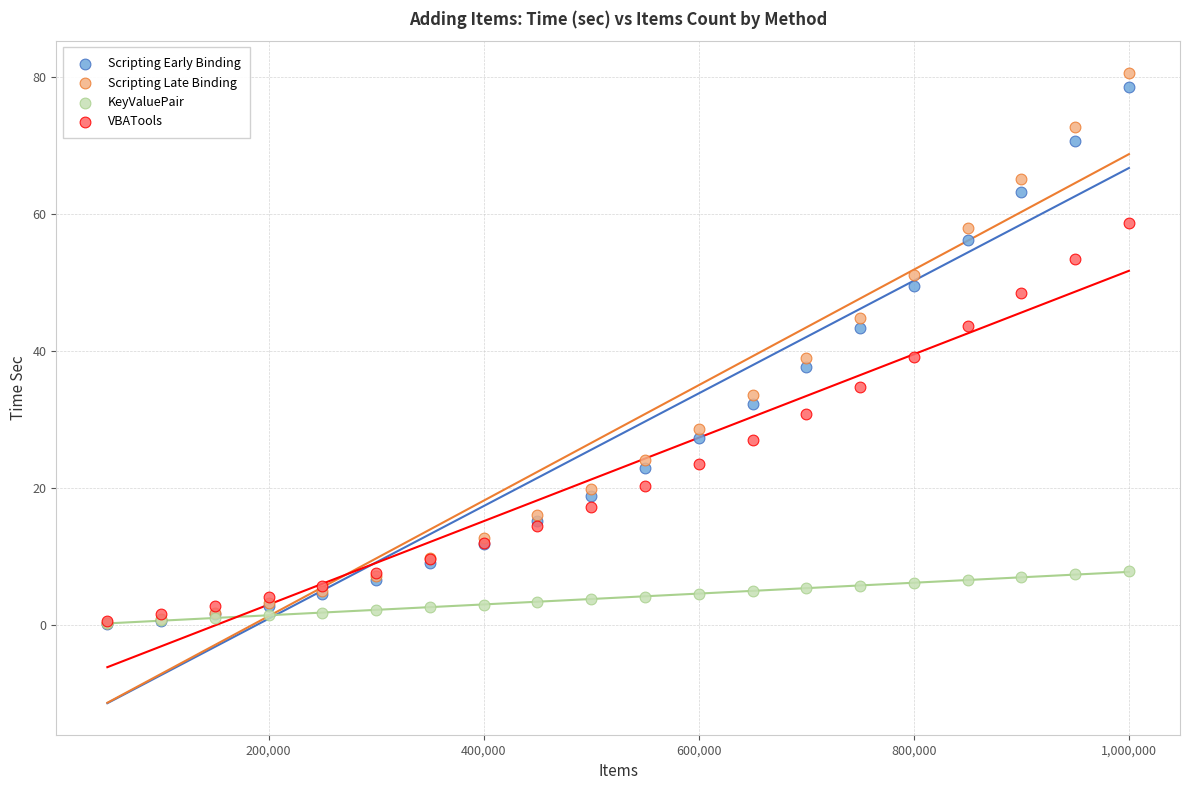

Which series has the widest spread of Y values?

Scripting Late Binding